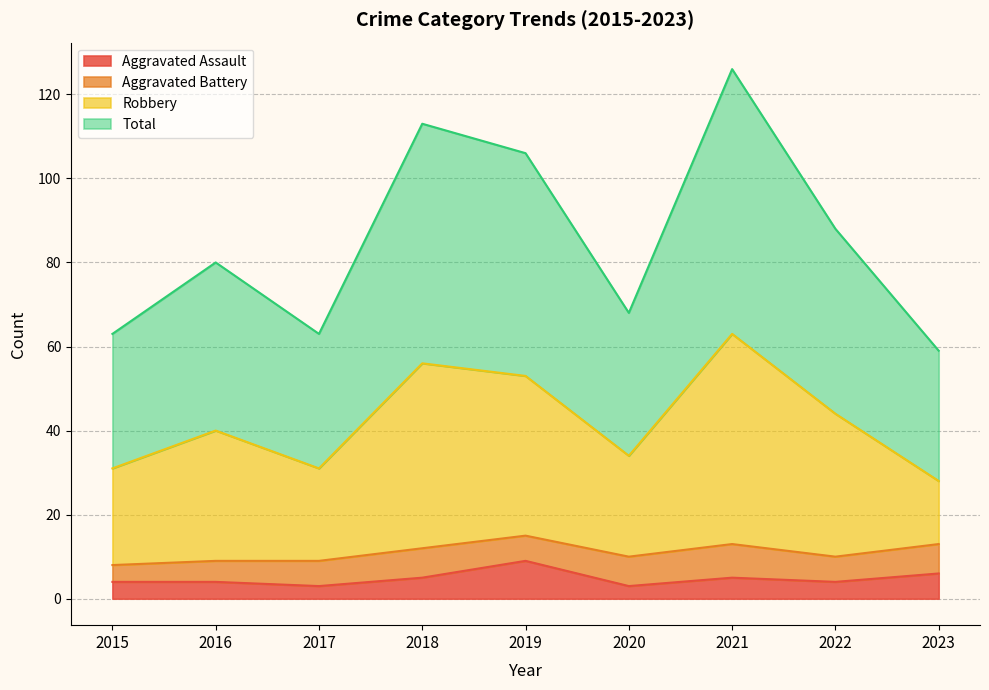

Which category has the highest value in the Aggravated Assault series?

2019